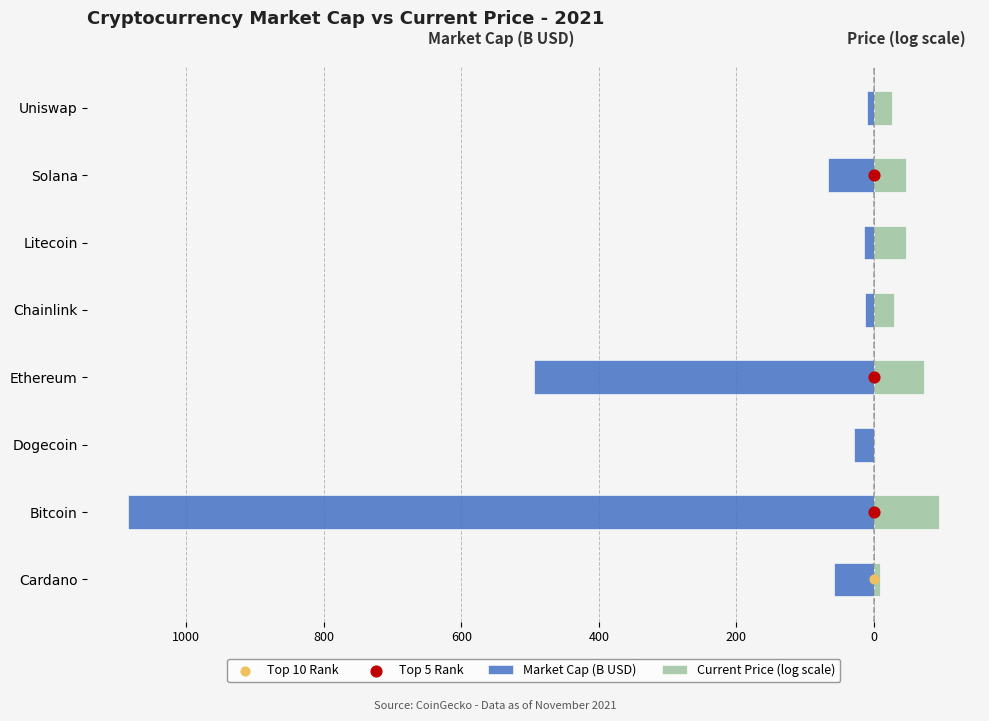

Which series has the largest Y range (max minus min)?

Market Cap (B USD)